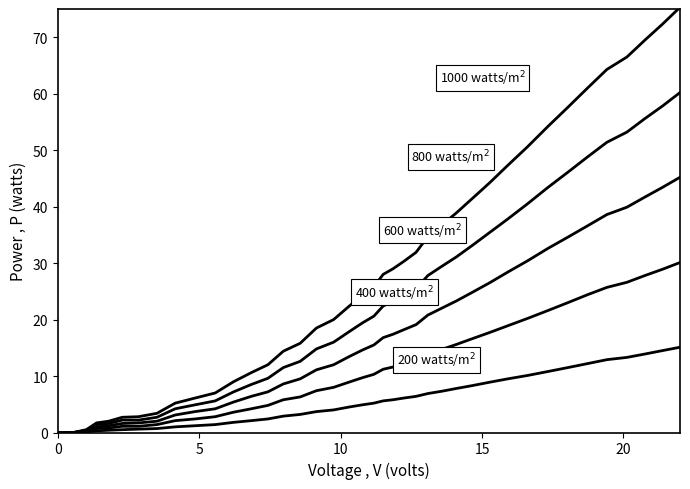

True or false: 200 watts/m² has a value of 15.9 at 33.

False